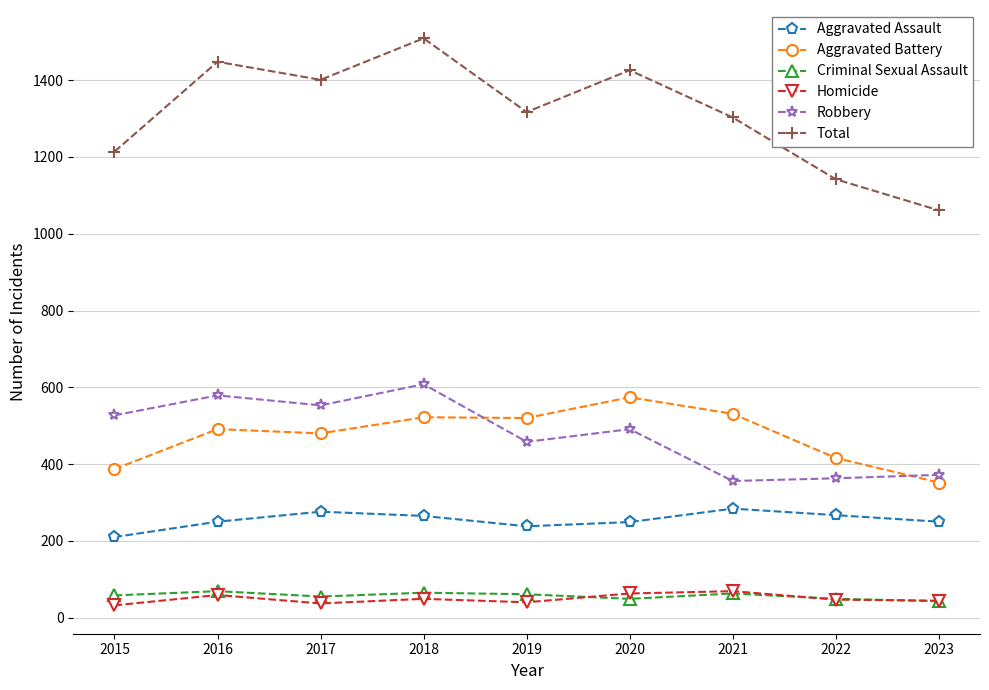

At which label does Aggravated Assault reach its minimum?

2015